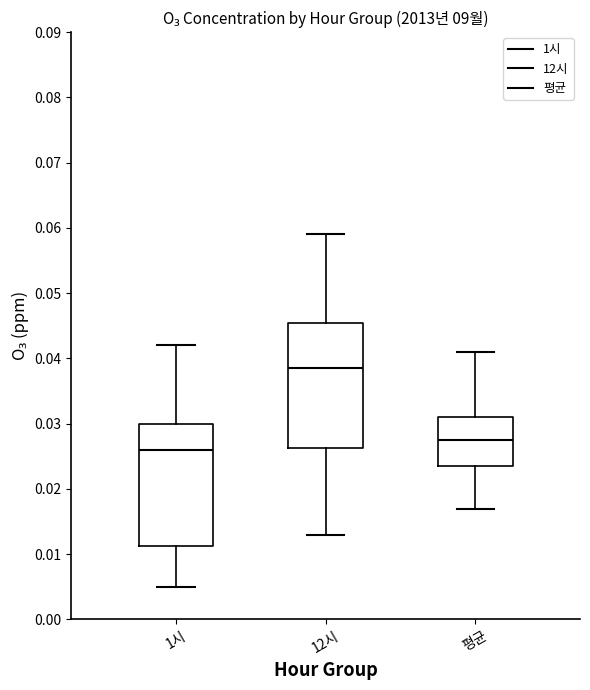

Where is the upper edge of the box for 평균 on the y-axis? The values are not printed on the chart, so give them approximately, as read against the axis.

0.031